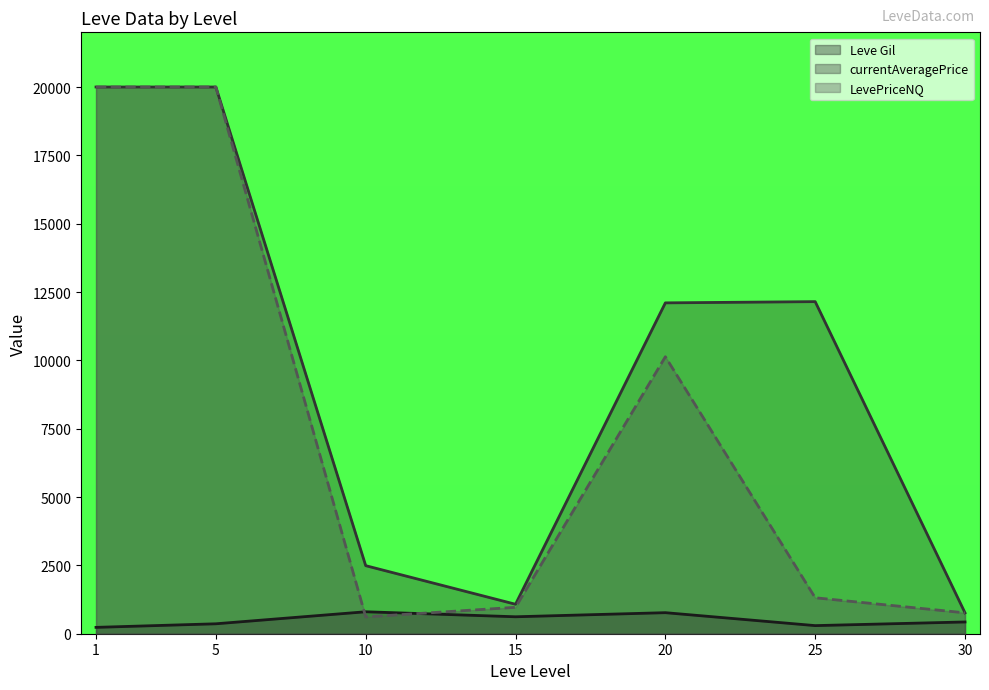

Where is Leve Gil (line) nearest to the value 517?

30